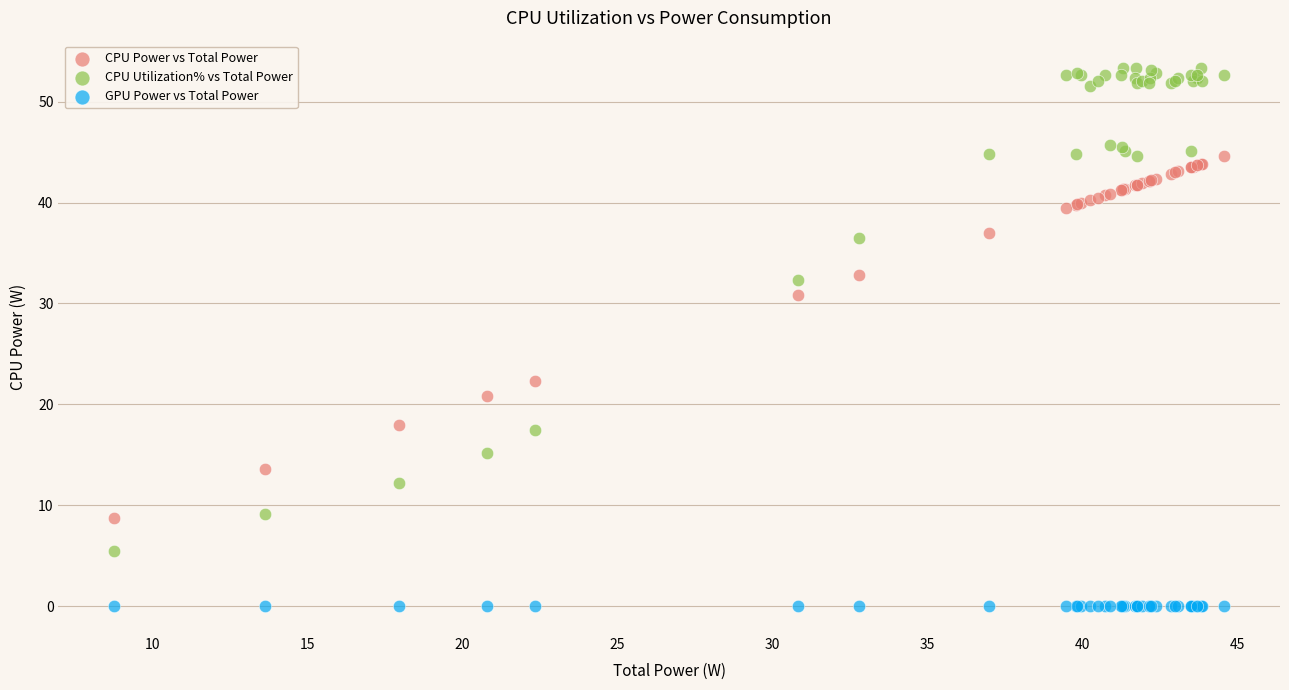

Which series reaches the maximum Y coordinate?

CPU Utilization% vs Total Power